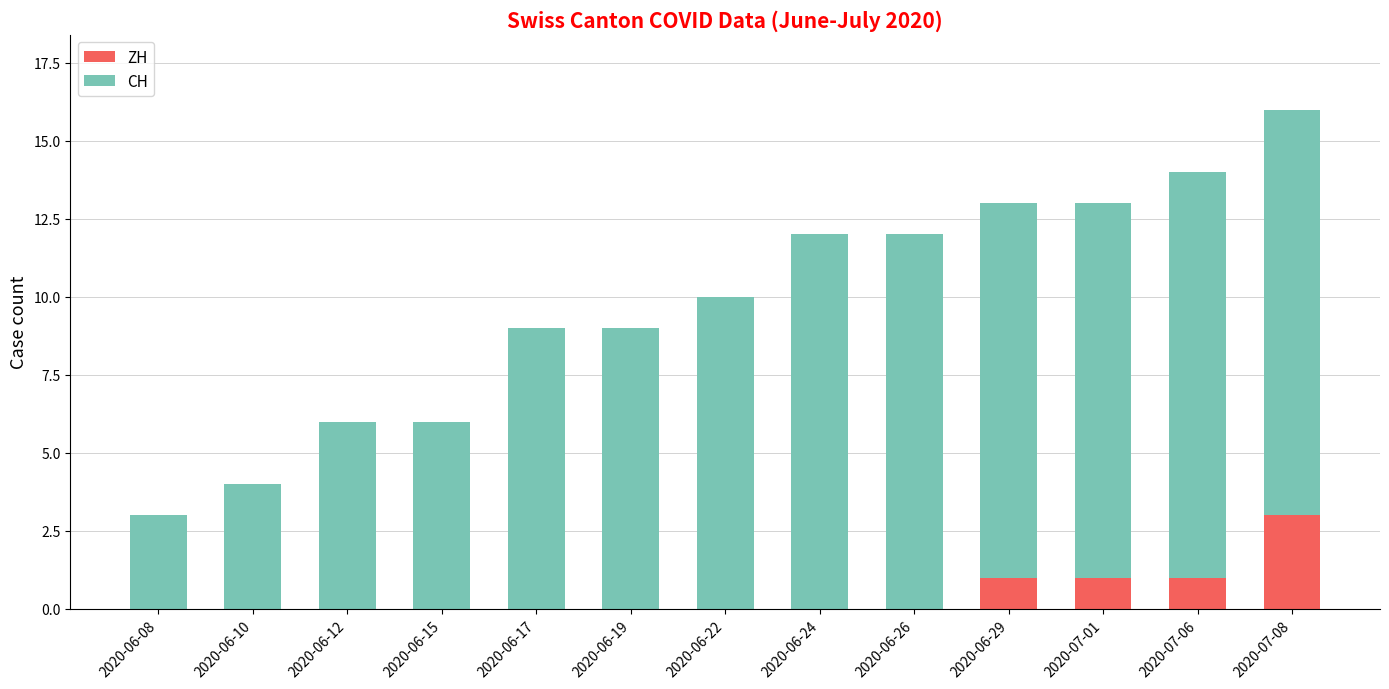

Reading right to left, what are the values for ZH?

2020-07-08=3	2020-07-06=1	2020-07-01=1	2020-06-29=1	2020-06-26=0	2020-06-24=0	2020-06-22=0	2020-06-19=0	2020-06-17=0	2020-06-15=0	2020-06-12=0	2020-06-10=0	2020-06-08=0